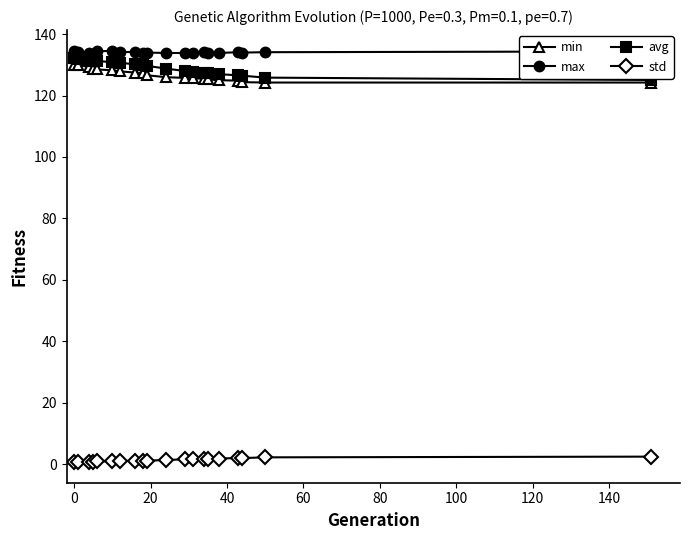

True or false: min and std cross at least once.

False